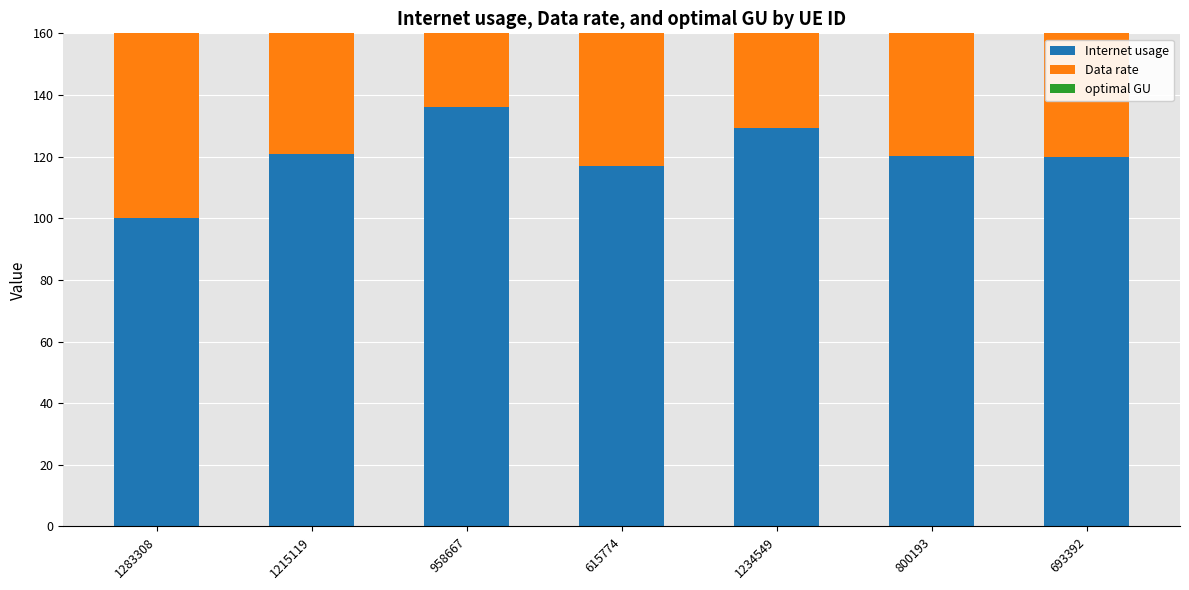

Does the chart contain any negative values?

No